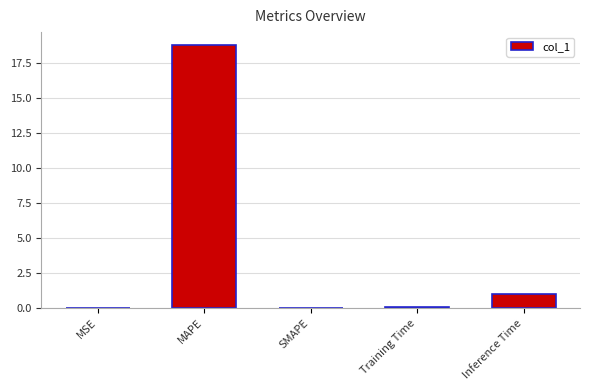

Between Training Time and MAPE, which is larger?

MAPE